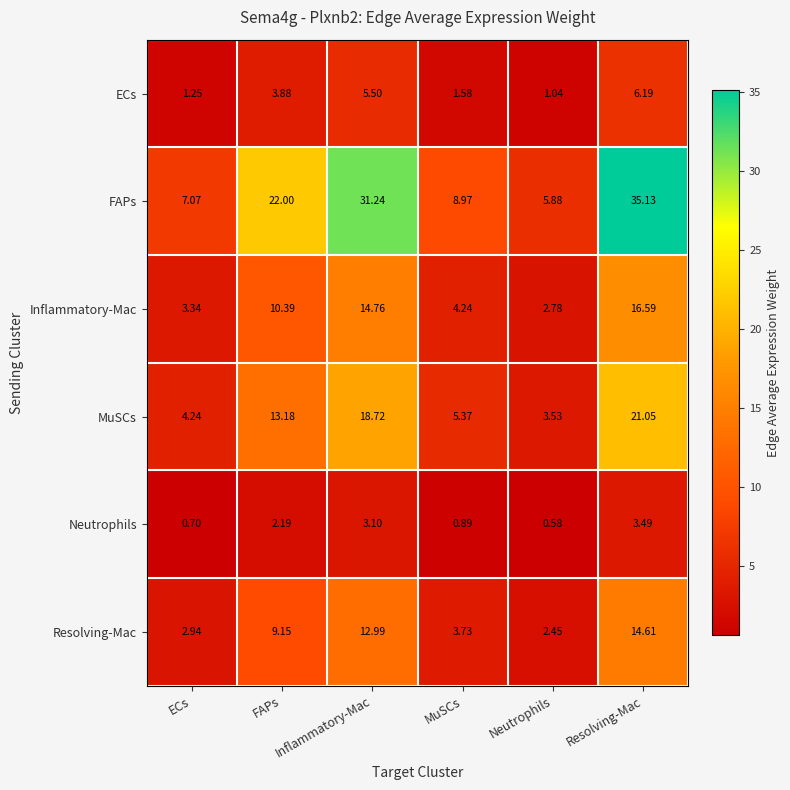

Which series has the widest spread of values?

FAPs